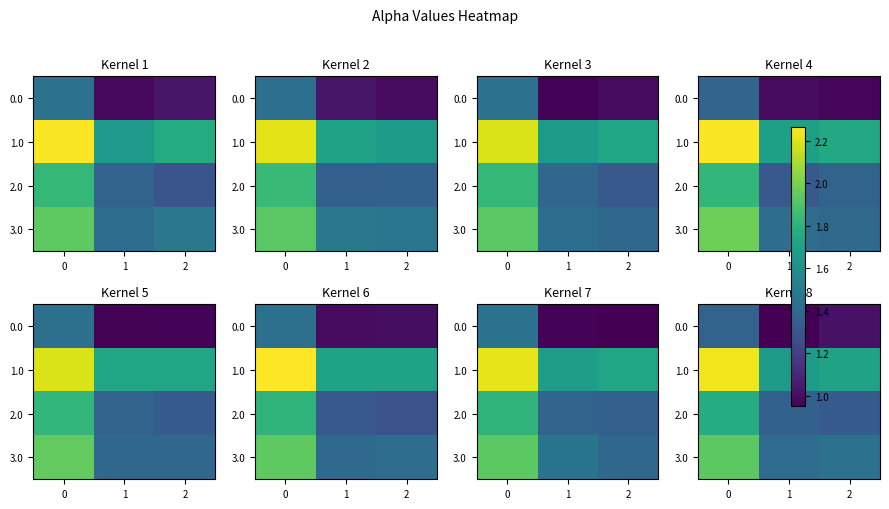

What is the difference between the highest and lowest values at 0?

0.9